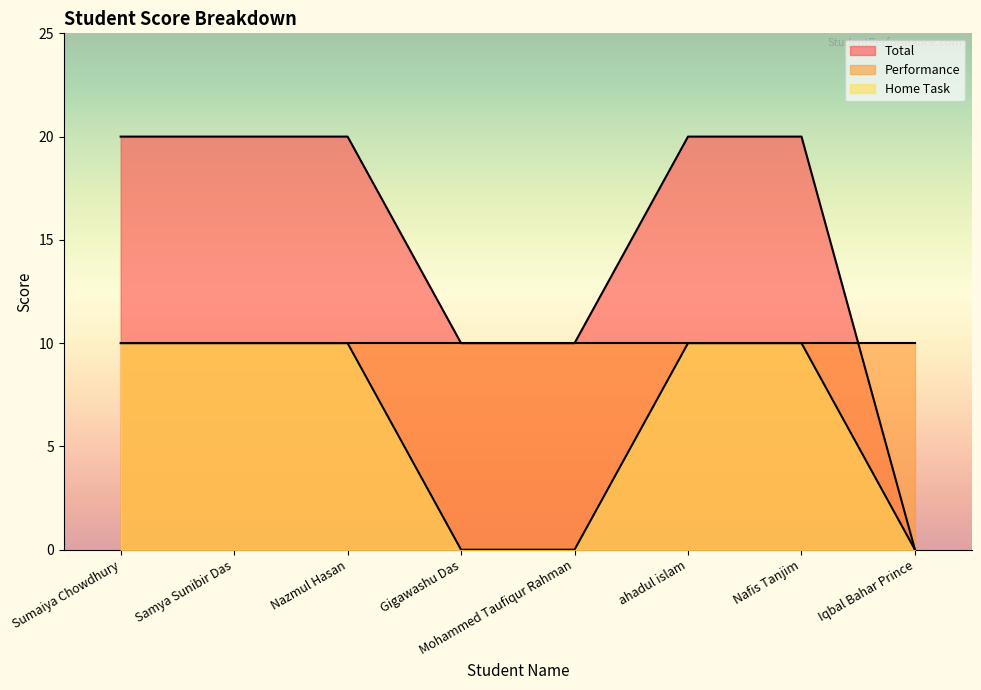

What is the difference between the second highest and second lowest values in the Home Task series?

10